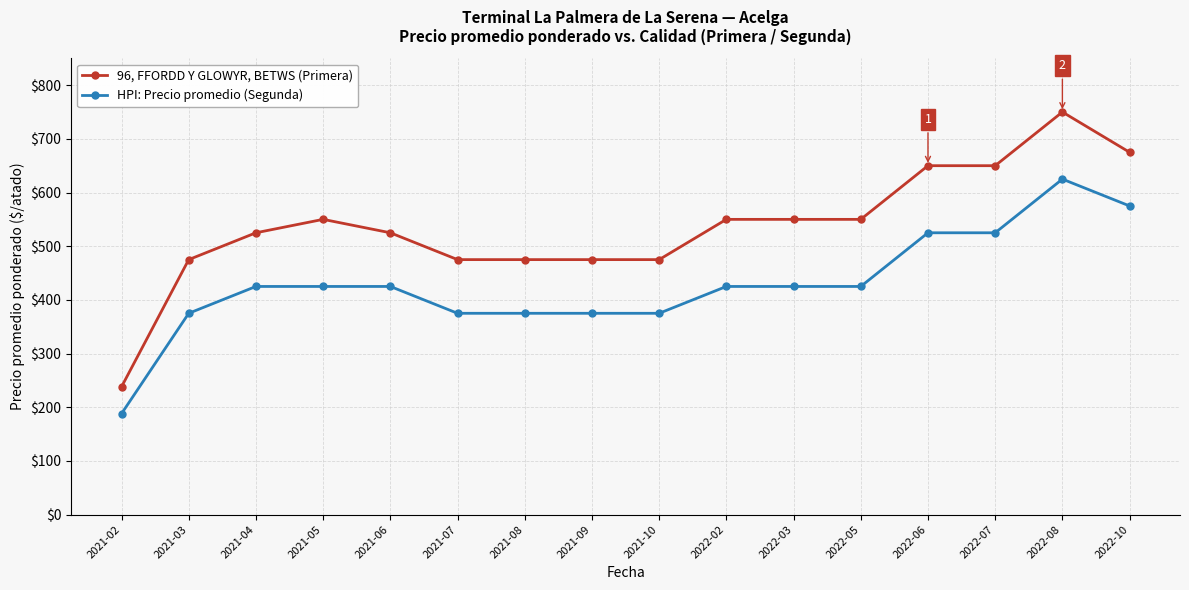

What is the highest value of the HPI: Precio promedio (Segunda) series?

625